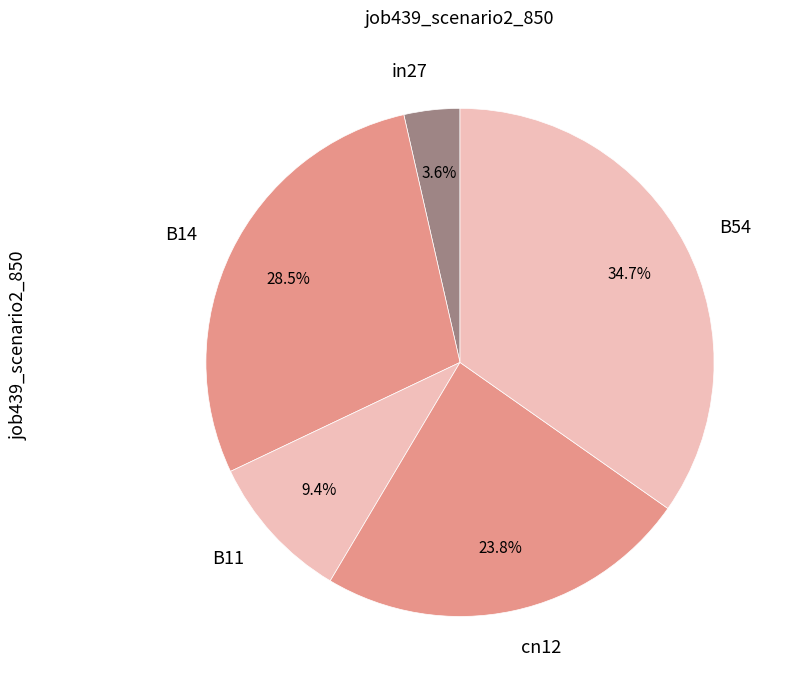

Rank the categories by value from highest to lowest.

B54, B14, cn12, B11, in27